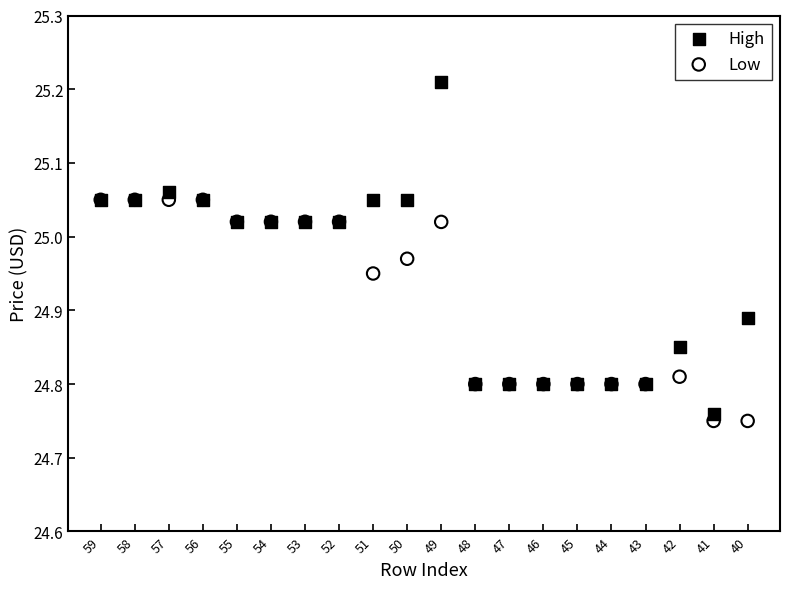

Which series has the widest spread of Y values?

High